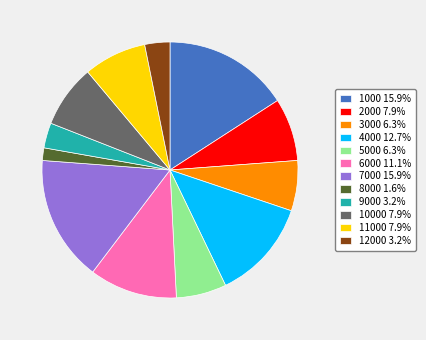

How many slices are in this pie chart?

12